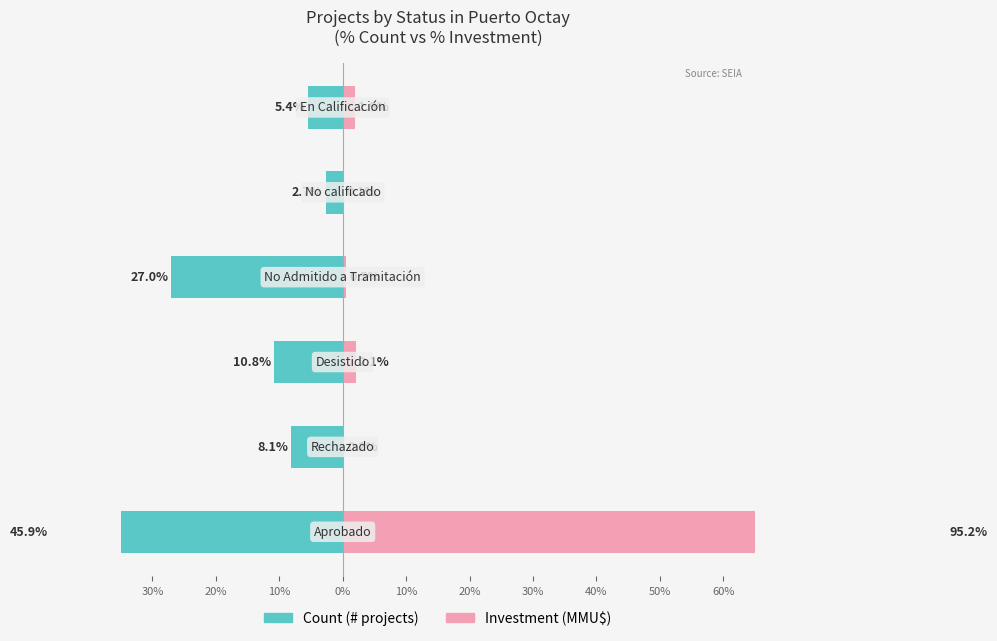

Rank the series at 10% from highest to lowest value.

Investment (MMU$), Count (# projects)